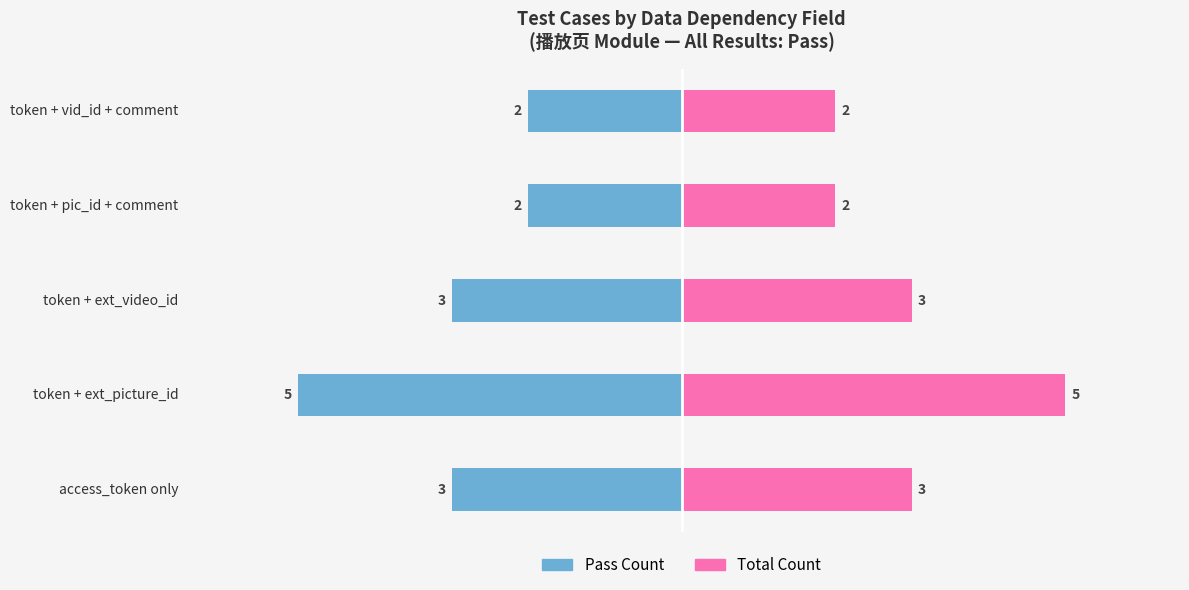

Is it true that Total Count (Costa Rican style) equals 2 at token + vid_id + comment?

True